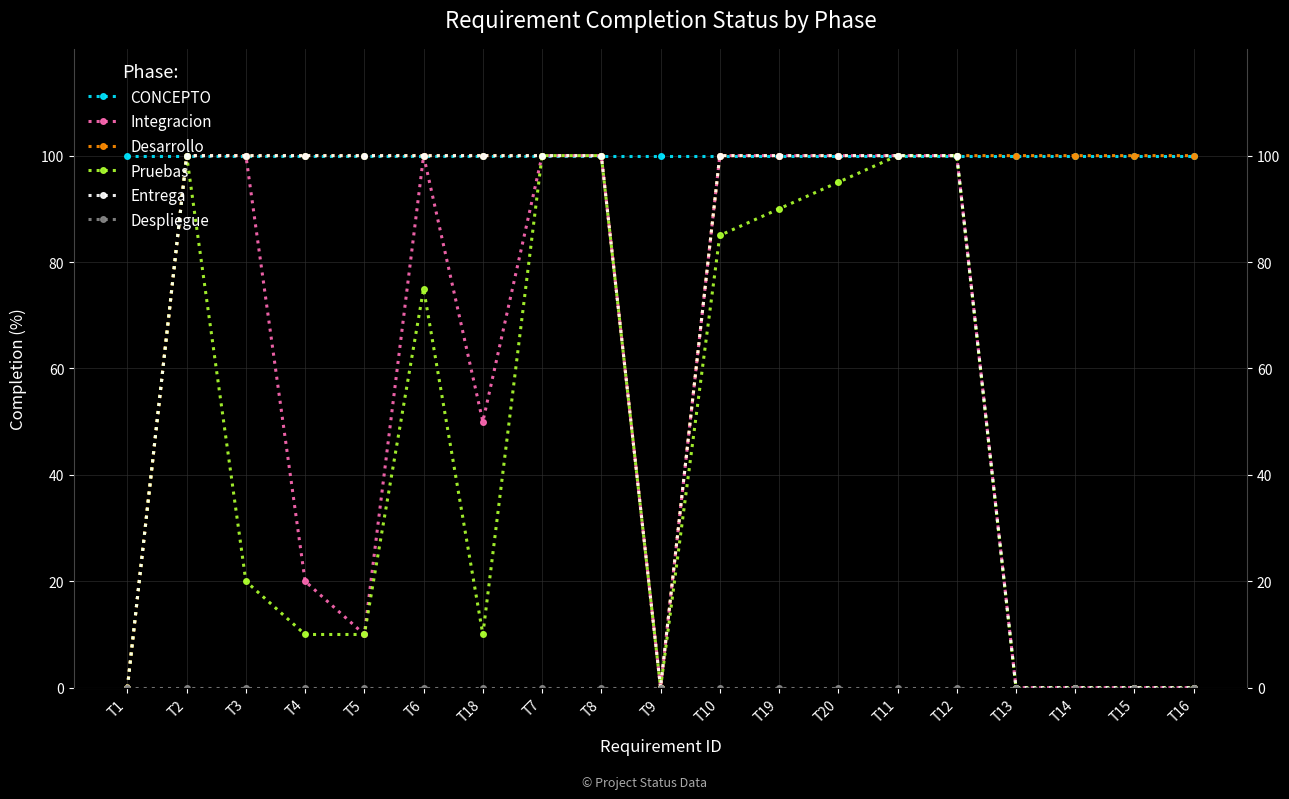

What is the total value across all series at T4?

330